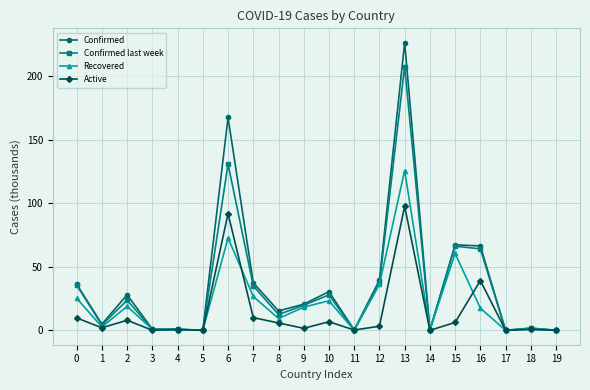

Rank the series by their average value, from lowest to highest.

Active, Recovered, Confirmed last week, Confirmed